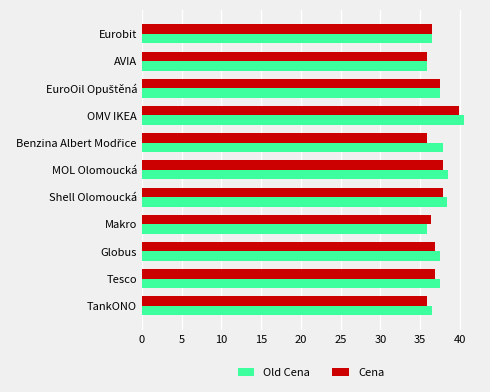

What is the sum of the Old Cena values at MOL Olomoucká and Eurobit?

75.0